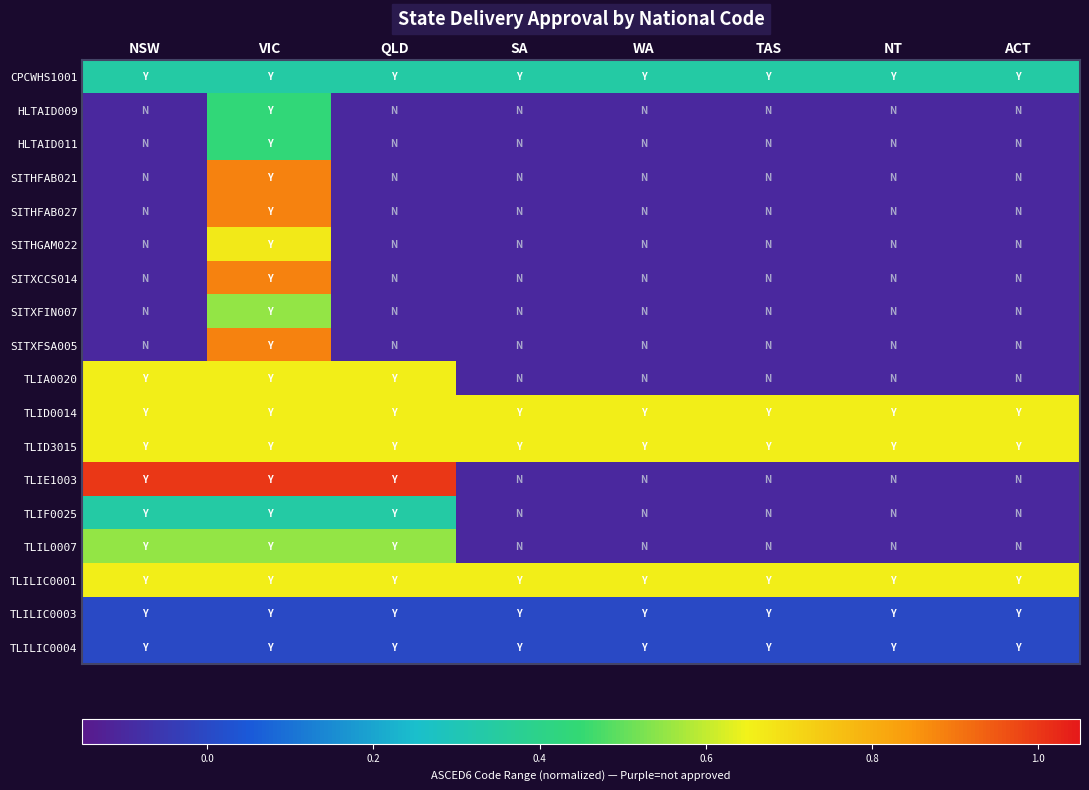

What is the minimum value shown in the chart?

-0.1